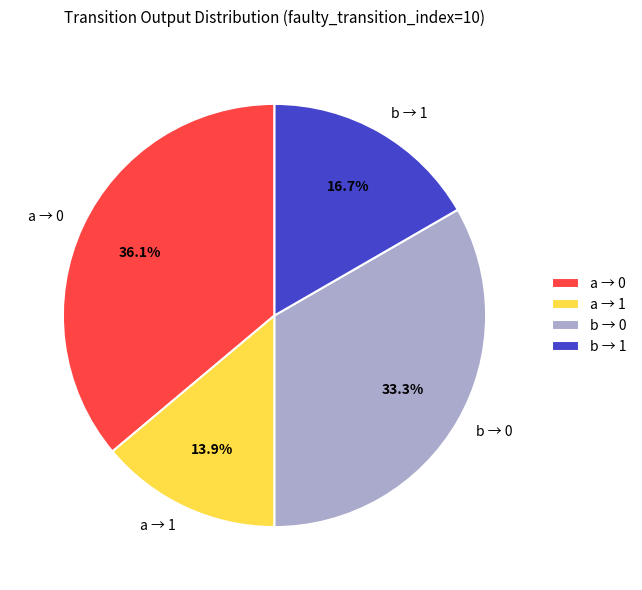

Between a → 0 and b → 1, which is larger?

a → 0